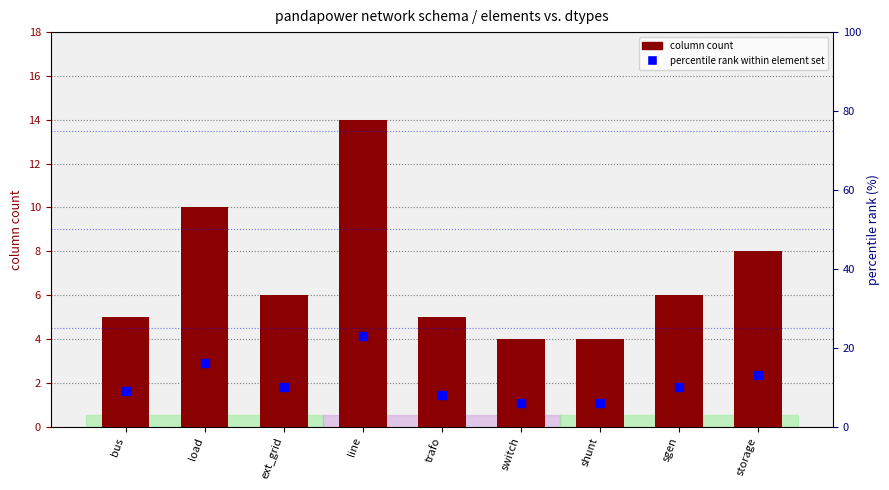

Which series contains the lowest Y value?

column count